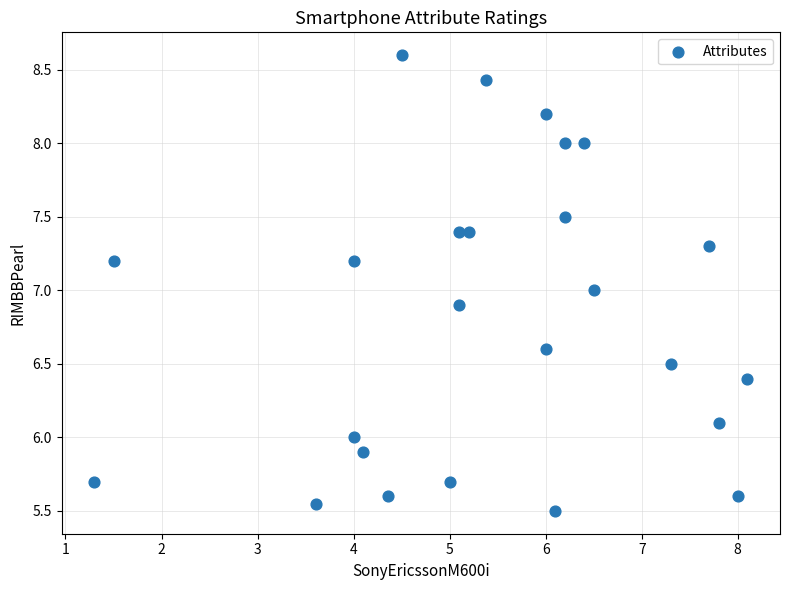

What is the range of Y values (max minus min)?

3.1